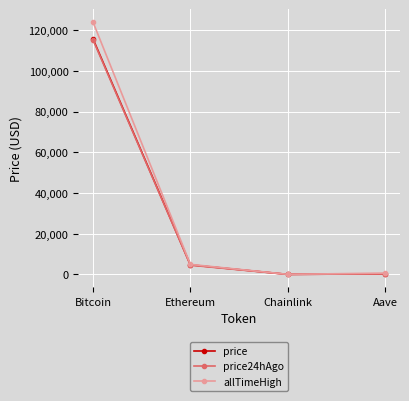

What is the lowest value of the price series?

25.2